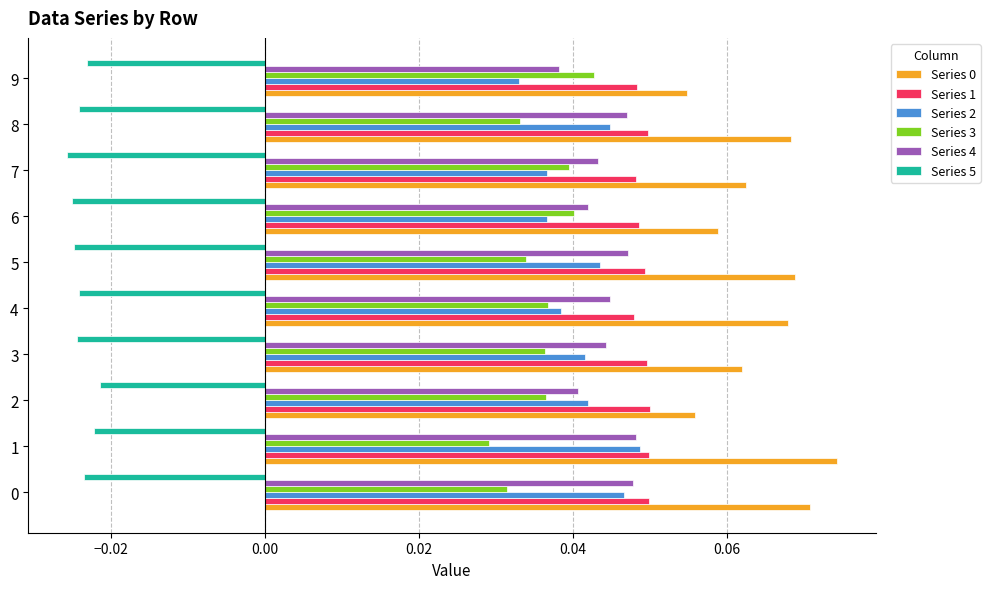

Is the value of Series 0 at 9 greater than the value of Series 1 at 4?

Yes